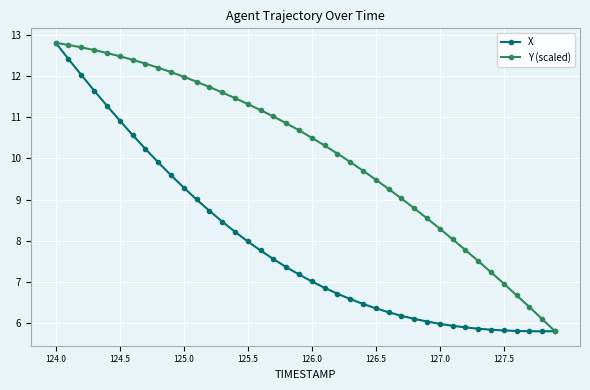

What is the sum of all Y (scaled) values?

405.1